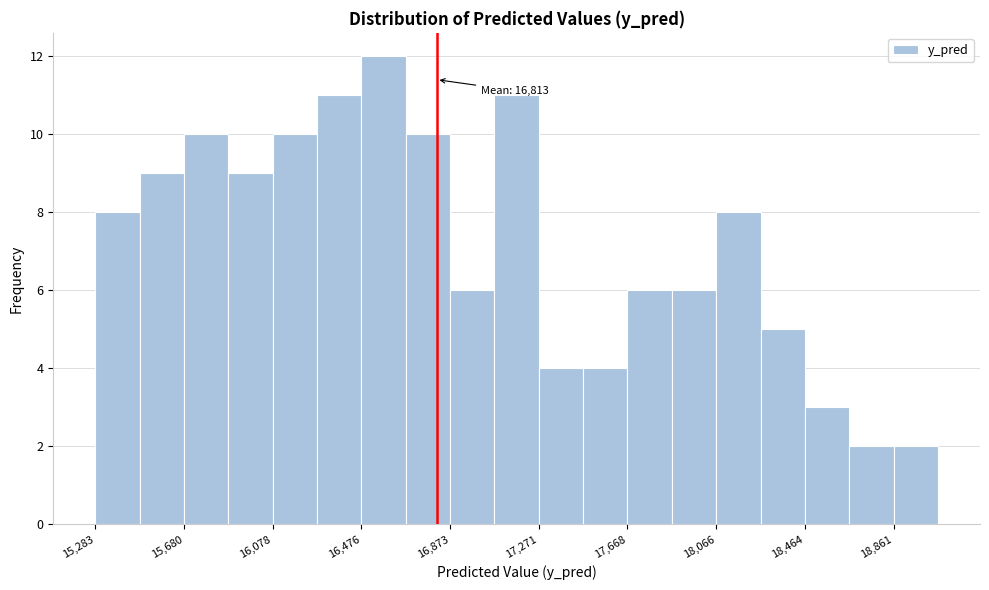

Read against the x-axis, roughly where is the centre of the tallest bar?

16600